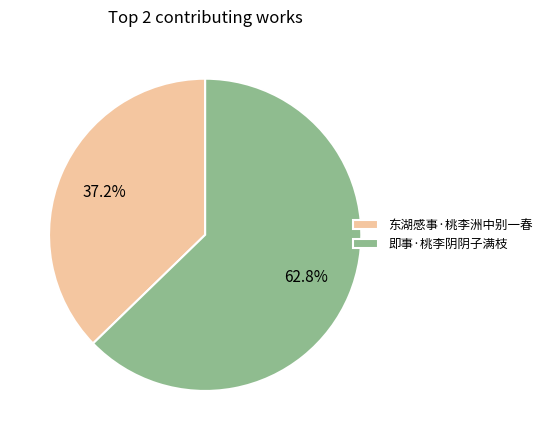

Combined, do 即事·桃李阴阴子满枝 and 东湖感事·桃李洲中别一春 account for over 50%?

Yes